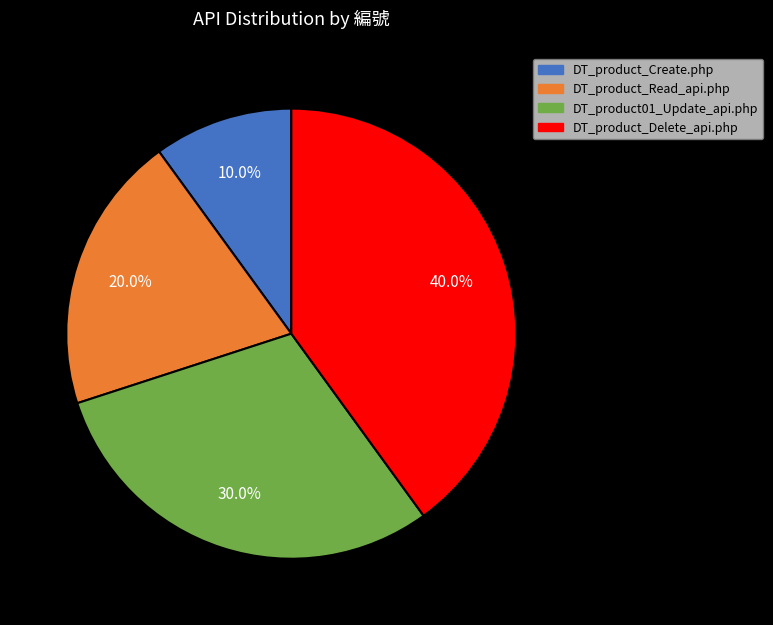

How many segments does this pie chart have?

4